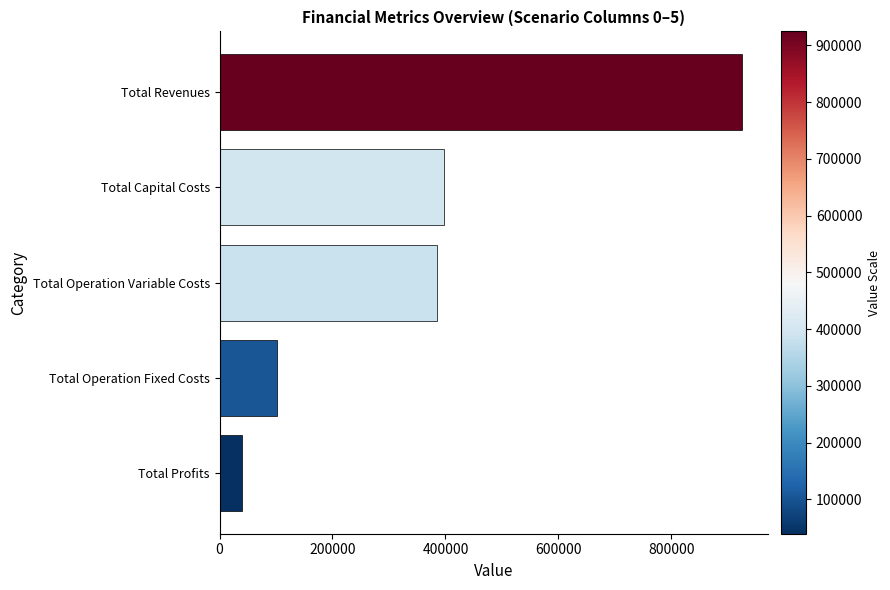

List the labels in order of value, largest first.

Total Revenues, Total Capital Costs, Total Operation Variable Costs, Total Operation Fixed Costs, Total Profits